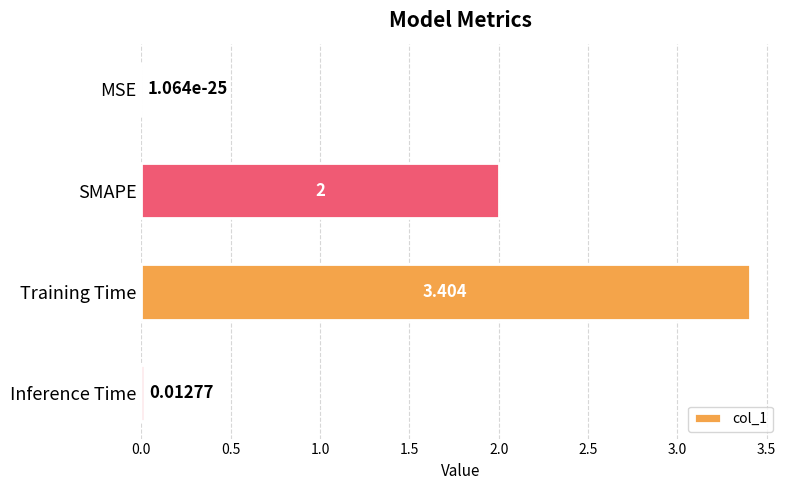

At which label is the value closest to 1?

Inference Time